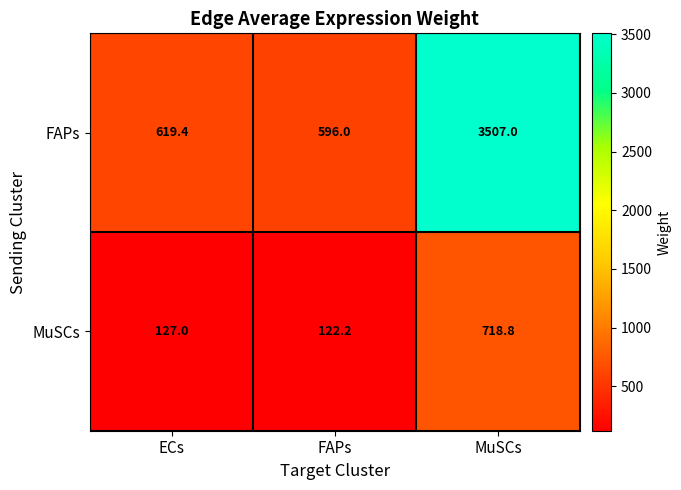

How many distinct data groups are displayed?

2